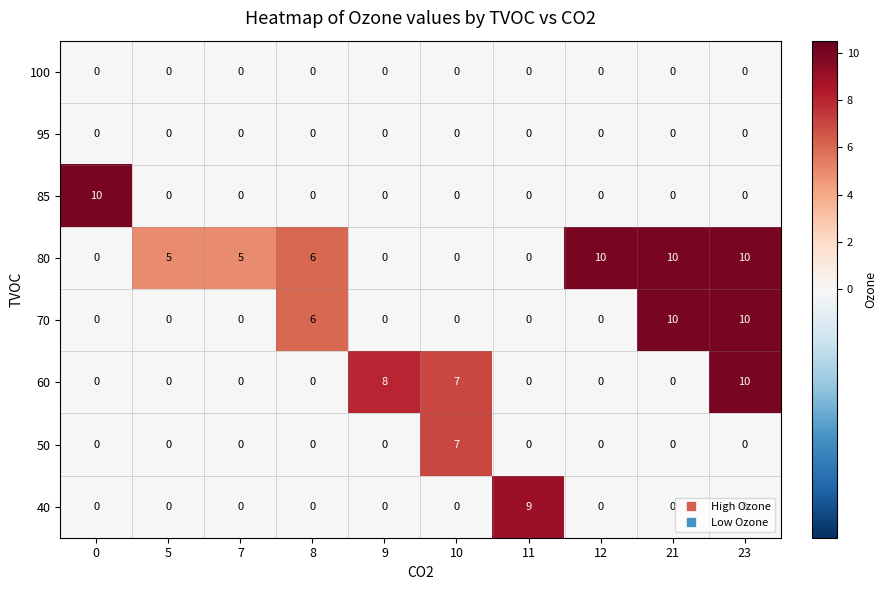

What is the difference between the highest and lowest values at 8?

6